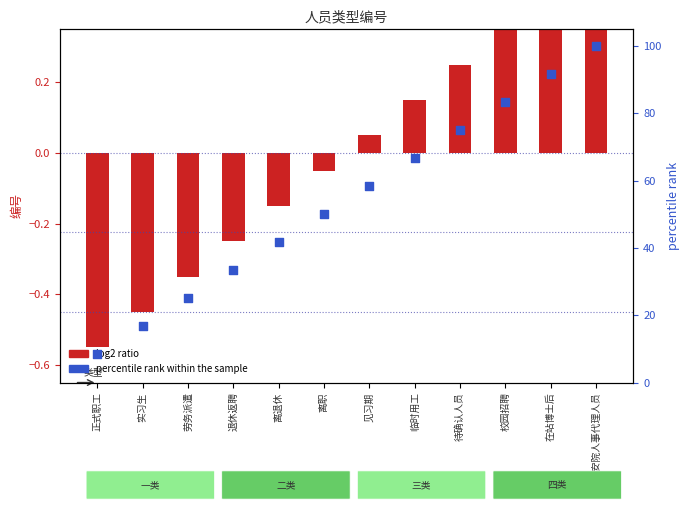

At how many categories does at least one series exceed 79?

3